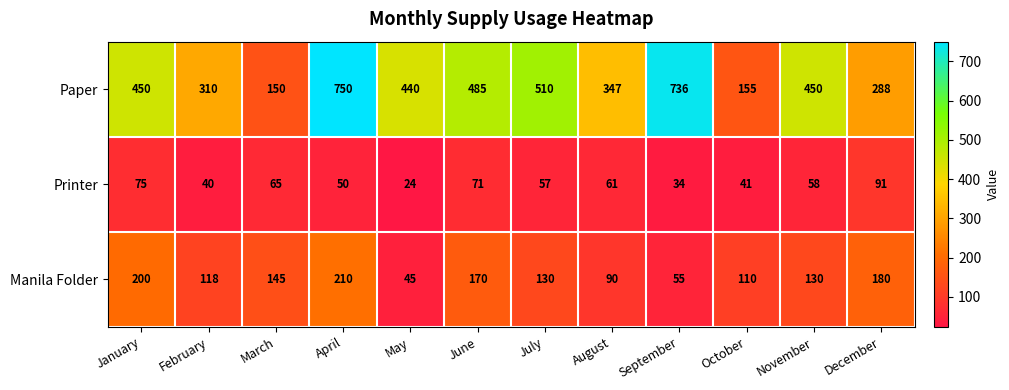

Read the Paper value at April, to the nearest 50.

750